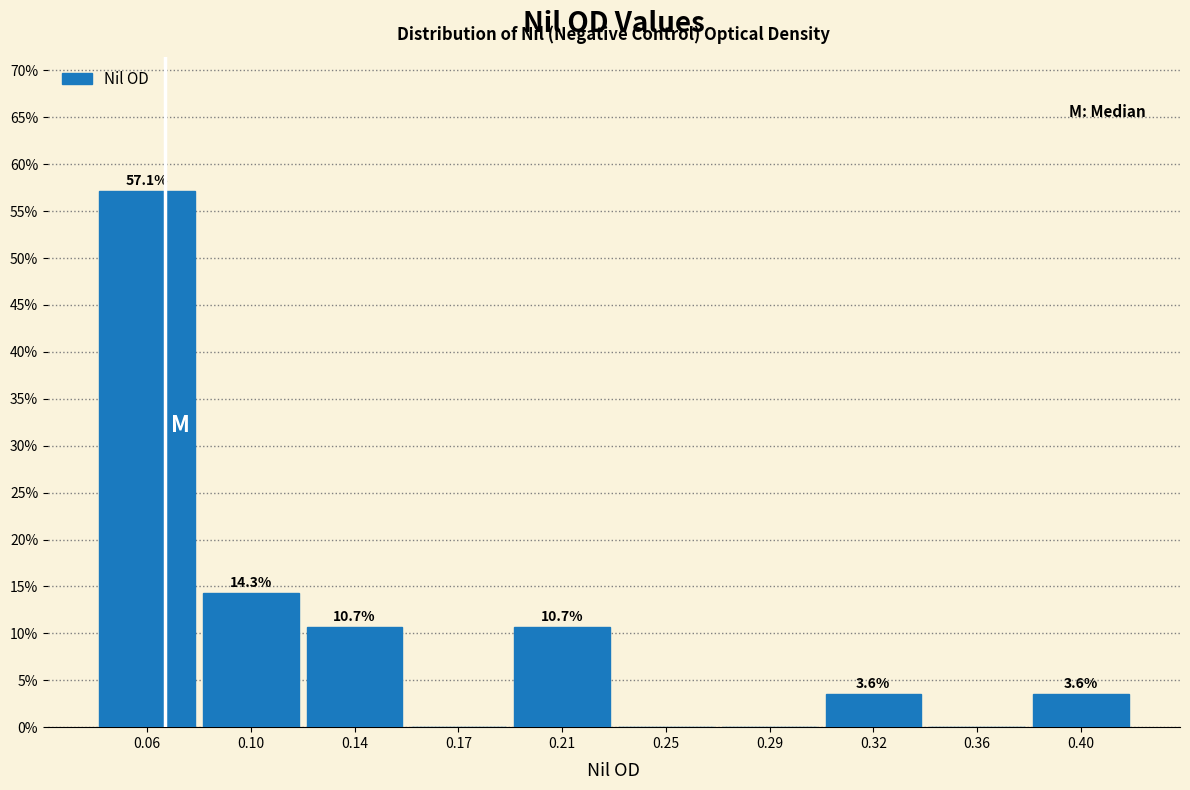

Reading right to left, extract all data points from this chart.

0.40=3.6	0.36=0.0	0.32=3.6	0.29=0.0	0.25=0.0	0.21=10.7	0.17=0.0	0.14=10.7	0.10=14.3	0.06=57.1